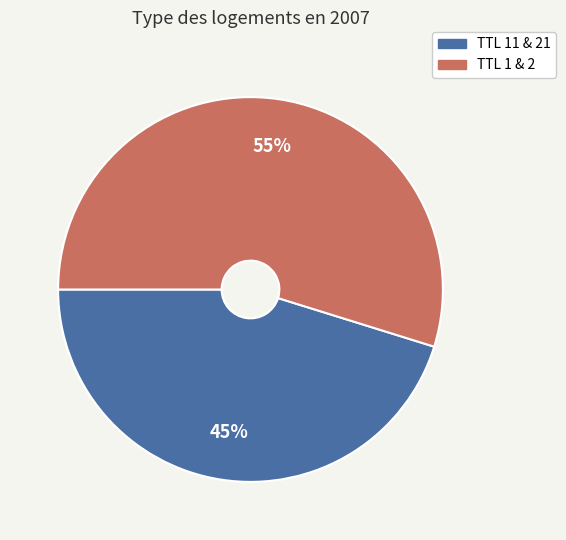

Which category accounts for the majority?

TTL 1 & 2